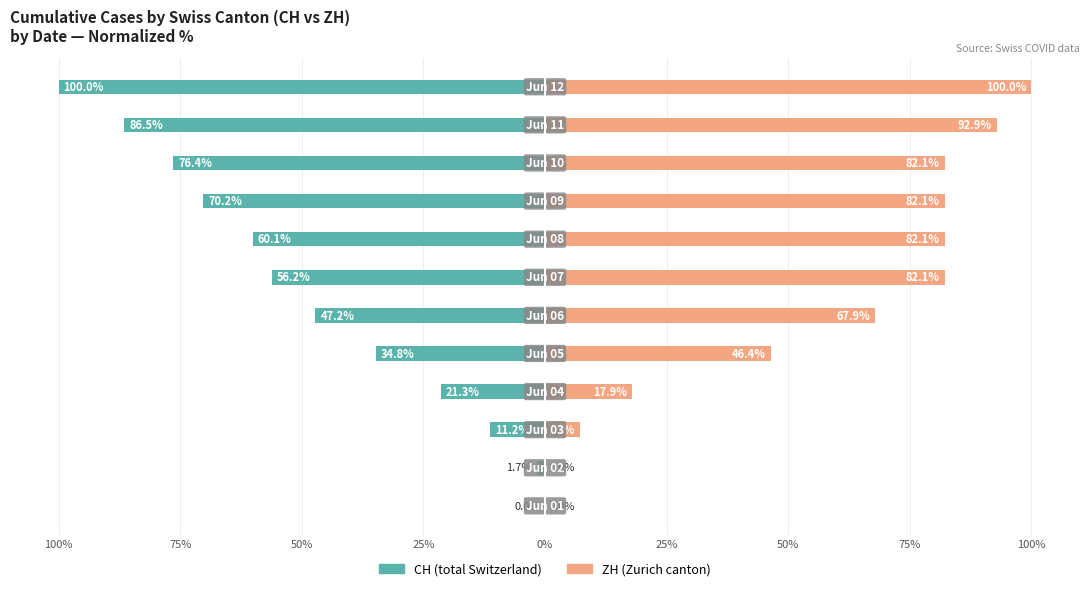

What is the difference between the second highest and second lowest values in the CH (cumulative) series?

84.8